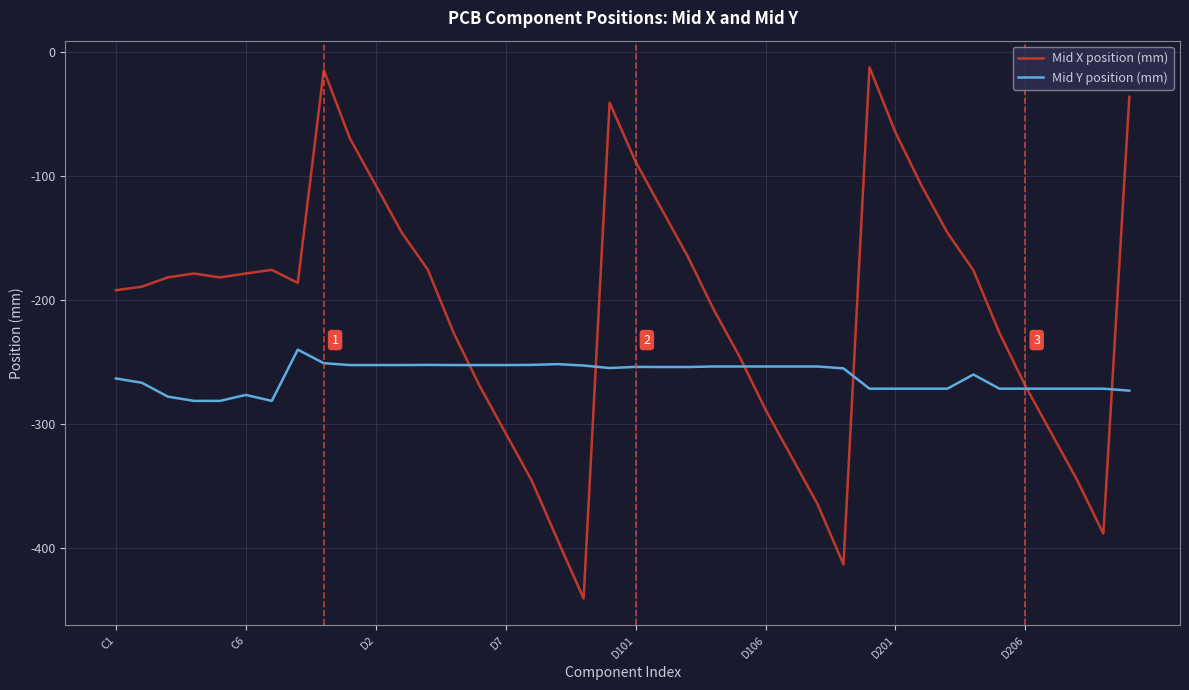

Which series has the widest spread of values?

Mid X position (mm)